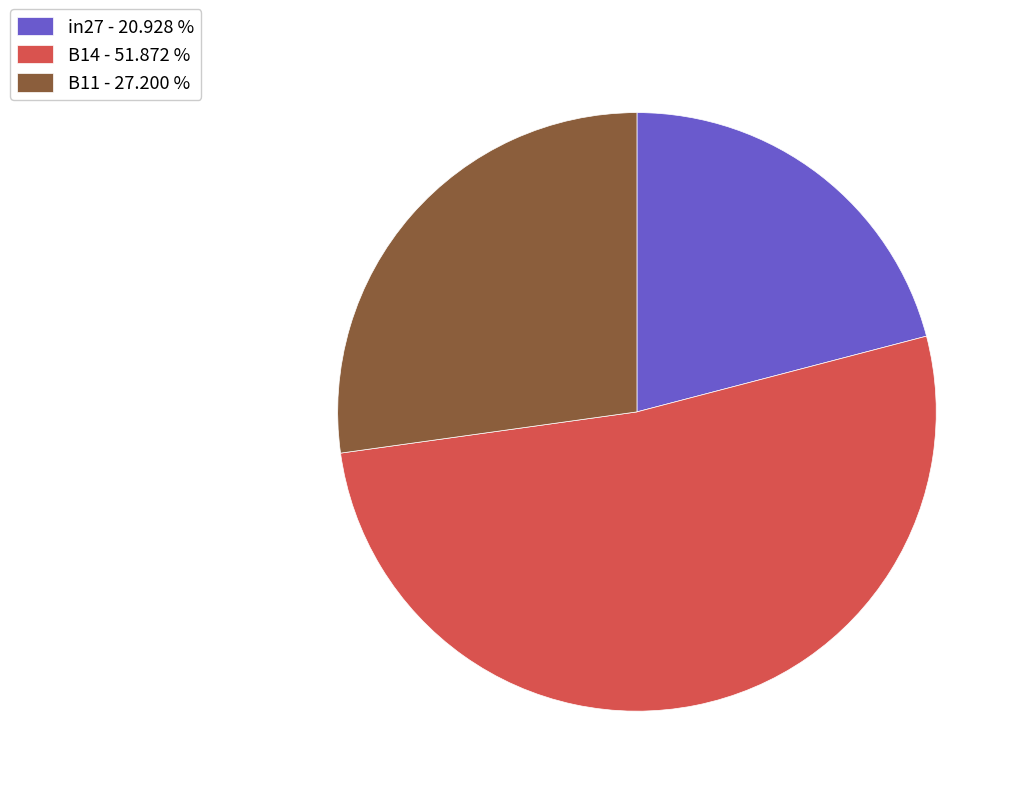

Which category has the biggest portion of the pie?

B14